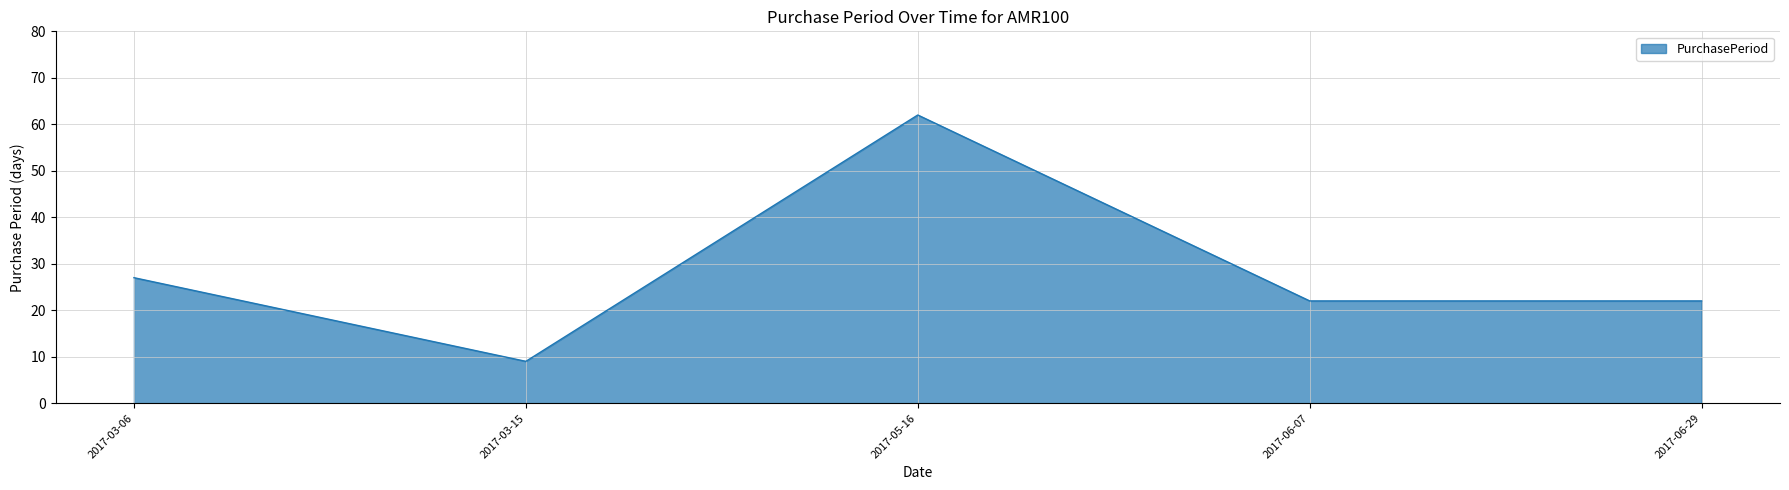

Is it true that the value at 2017-03-15 is 5?

False